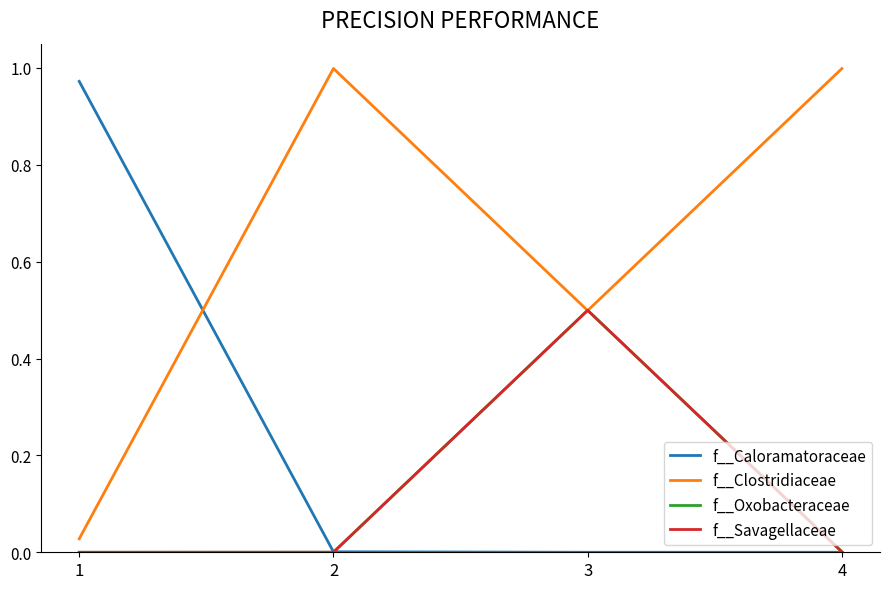

The value of f__Clostridiaceae at 1 is 0.0. True or false?

True